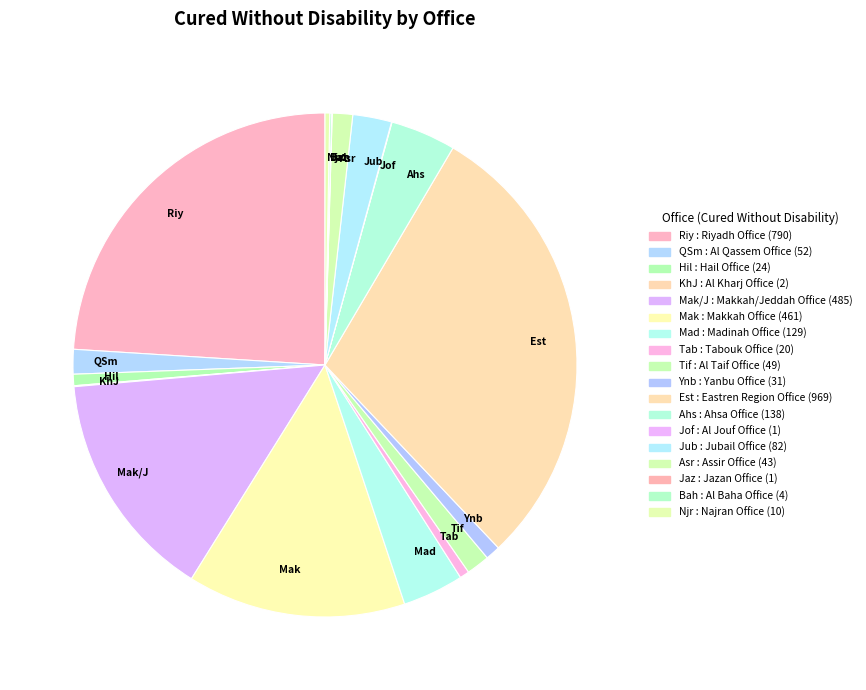

Is there a majority slice in this chart?

No